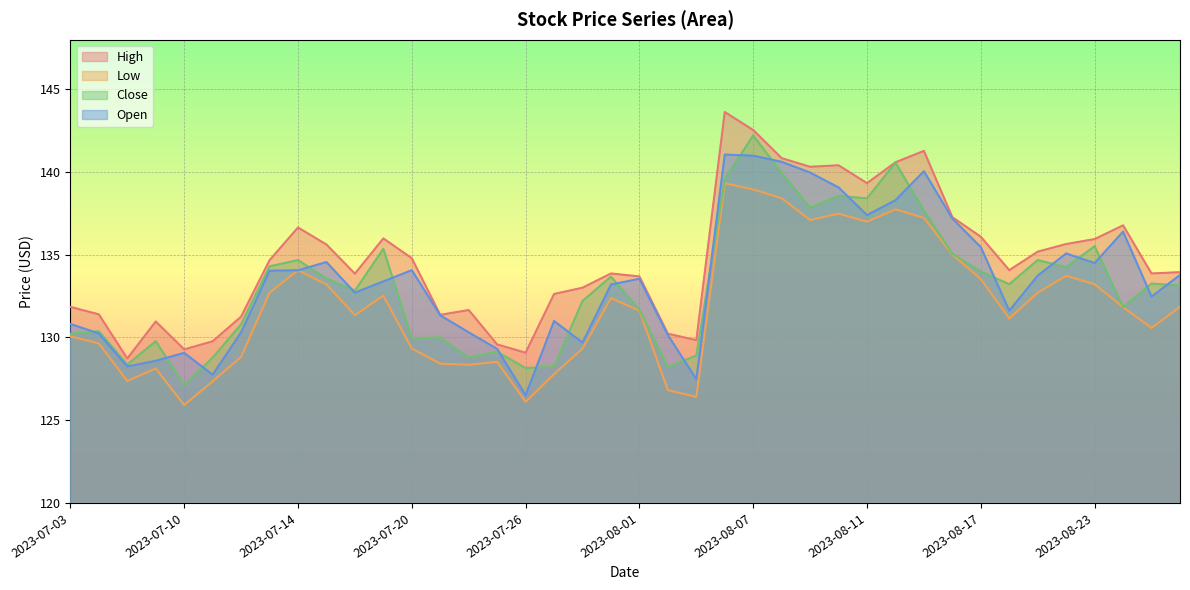

Reading left to right, extract all data points from this chart.

High: 2023-07-03=131.8	2023-07-05=131.4	2023-07-06=128.7	2023-07-07=131.0	2023-07-10=129.3	2023-07-11=129.8	2023-07-12=131.3	2023-07-13=134.7	2023-07-14=136.7	2023-07-17=135.6	2023-07-18=133.9	2023-07-19=136.0	2023-07-20=134.8	2023-07-21=131.4	2023-07-24=131.7	2023-07-25=129.6	2023-07-26=129.1	2023-07-27=132.6	2023-07-28=133.0	2023-07-31=133.9	2023-08-01=133.7	2023-08-02=130.2	2023-08-03=129.8	2023-08-04=143.6	2023-08-07=142.5	2023-08-08=140.8	2023-08-09=140.3	2023-08-10=140.4	2023-08-11=139.3	2023-08-14=140.6	2023-08-15=141.3	2023-08-16=137.3	2023-08-17=136.1	2023-08-18=134.1	2023-08-21=135.2	2023-08-22=135.7	2023-08-23=135.9	2023-08-24=136.8	2023-08-25=133.9	2023-08-28=133.9
Low: 2023-07-03=130.1	2023-07-05=129.6	2023-07-06=127.4	2023-07-07=128.1	2023-07-10=125.9	2023-07-11=127.3	2023-07-12=128.8	2023-07-13=132.7	2023-07-14=134.1	2023-07-17=133.2	2023-07-18=131.3	2023-07-19=132.5	2023-07-20=129.3	2023-07-21=128.4	2023-07-24=128.3	2023-07-25=128.5	2023-07-26=126.1	2023-07-27=127.8	2023-07-28=129.3	2023-07-31=132.4	2023-08-01=131.6	2023-08-02=126.8	2023-08-03=126.4	2023-08-04=139.3	2023-08-07=138.9	2023-08-08=138.4	2023-08-09=137.1	2023-08-10=137.5	2023-08-11=137.0	2023-08-14=137.8	2023-08-15=137.2	2023-08-16=135.0	2023-08-17=133.5	2023-08-18=131.2	2023-08-21=132.7	2023-08-22=133.7	2023-08-23=133.2	2023-08-24=131.8	2023-08-25=130.6	2023-08-28=131.8
Close: 2023-07-03=130.2	2023-07-05=130.4	2023-07-06=128.4	2023-07-07=129.8	2023-07-10=127.1	2023-07-11=128.8	2023-07-12=130.8	2023-07-13=134.3	2023-07-14=134.7	2023-07-17=133.6	2023-07-18=132.8	2023-07-19=135.4	2023-07-20=130.0	2023-07-21=130.0	2023-07-24=128.8	2023-07-25=129.1	2023-07-26=128.2	2023-07-27=128.2	2023-07-28=132.2	2023-07-31=133.7	2023-08-01=131.7	2023-08-02=128.2	2023-08-03=128.9	2023-08-04=139.6	2023-08-07=142.2	2023-08-08=139.9	2023-08-09=137.8	2023-08-10=138.6	2023-08-11=138.4	2023-08-14=140.6	2023-08-15=137.7	2023-08-16=135.1	2023-08-17=134.0	2023-08-18=133.2	2023-08-21=134.7	2023-08-22=134.2	2023-08-23=135.5	2023-08-24=131.8	2023-08-25=133.3	2023-08-28=133.1
Open: 2023-07-03=130.8	2023-07-05=130.2	2023-07-06=128.2	2023-07-07=128.6	2023-07-10=129.1	2023-07-11=127.8	2023-07-12=130.3	2023-07-13=134.0	2023-07-14=134.1	2023-07-17=134.6	2023-07-18=132.7	2023-07-19=133.4	2023-07-20=134.1	2023-07-21=131.3	2023-07-24=130.3	2023-07-25=129.3	2023-07-26=126.5	2023-07-27=131.0	2023-07-28=129.7	2023-07-31=133.2	2023-08-01=133.6	2023-08-02=130.2	2023-08-03=127.5	2023-08-04=141.1	2023-08-07=141.0	2023-08-08=140.6	2023-08-09=140.0	2023-08-10=139.1	2023-08-11=137.4	2023-08-14=138.3	2023-08-15=140.1	2023-08-16=137.2	2023-08-17=135.5	2023-08-18=131.6	2023-08-21=133.7	2023-08-22=135.1	2023-08-23=134.5	2023-08-24=136.4	2023-08-25=132.5	2023-08-28=133.8